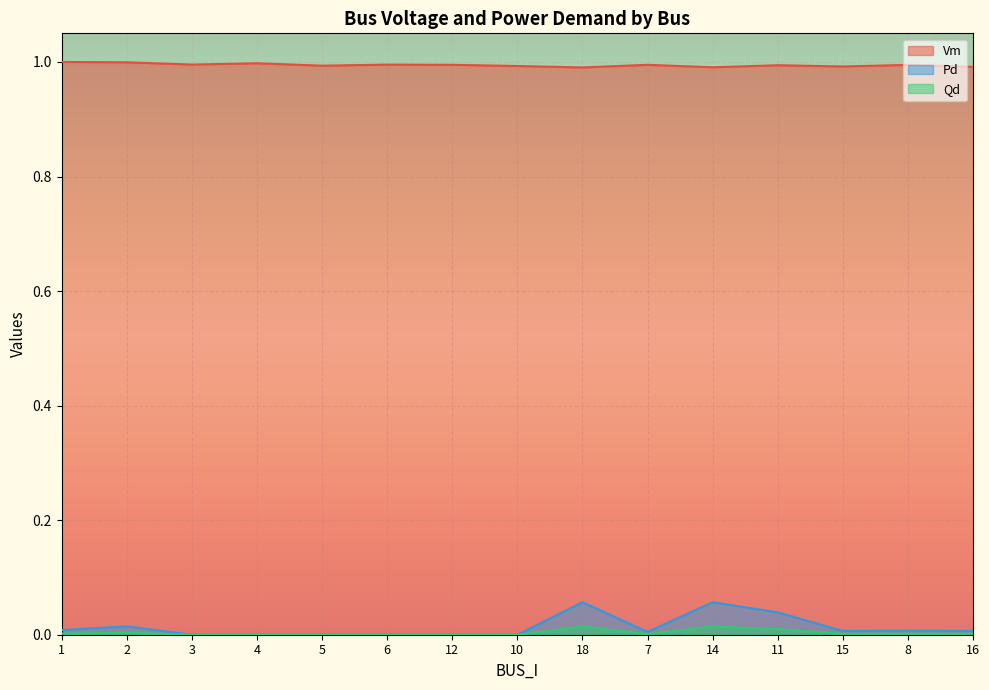

Reading left to right, transcribe all the data shown in this chart.

Vm: 1.0	1.0	1.0	1.0	1.0	1.0	1.0	1.0	1.0	1.0	1.0	1.0	1.0	1.0	1.0
Pd: 0.0	0.0	0.0	0.0	0.0	0.0	0.0	0.0	0.1	0.0	0.1	0.0	0.0	0.0	0.0
Qd: 0.0	0.0	0.0	0.0	0.0	0.0	0.0	0.0	0.0	0.0	0.0	0.0	0.0	0.0	0.0